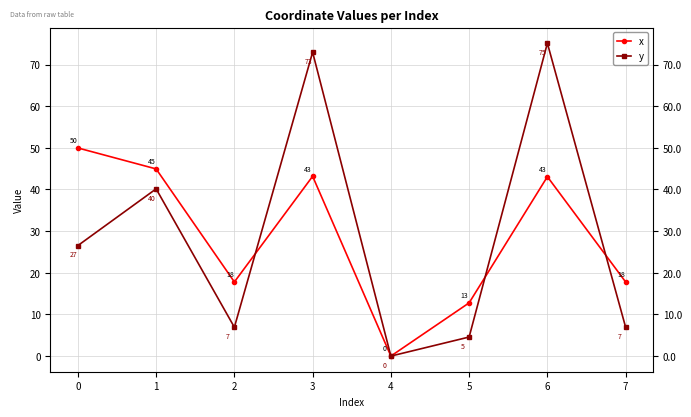

What are all the series names shown in the legend?

x, y